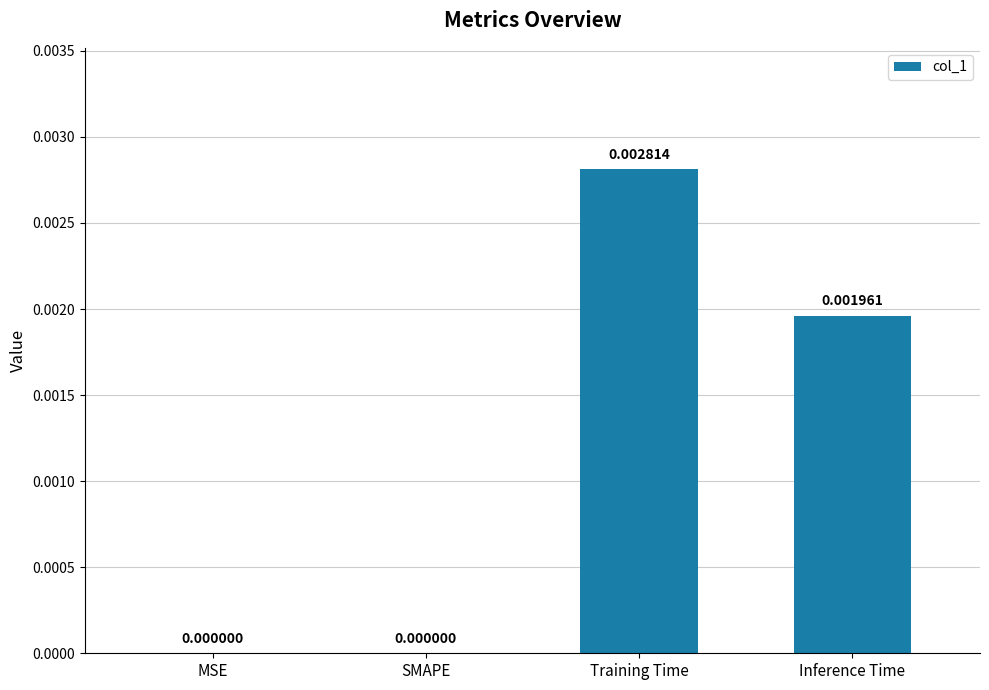

Which has a higher value, Training Time or MSE?

Training Time